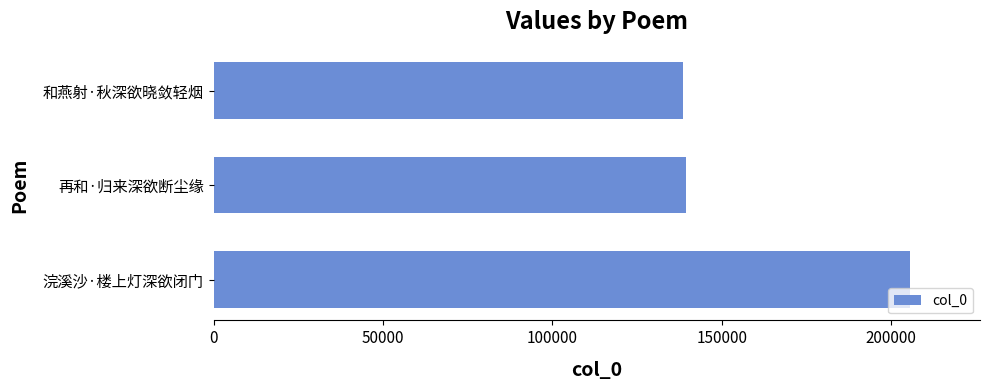

How many categories are shown in the chart?

3